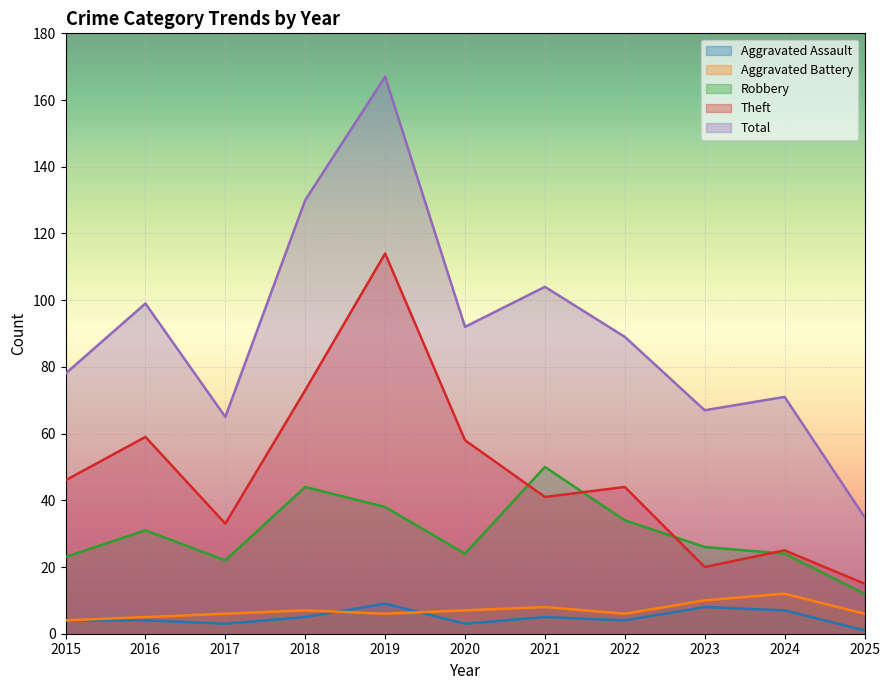

What are all the series names shown in the legend?

Aggravated Assault, Aggravated Battery, Robbery, Theft, Total